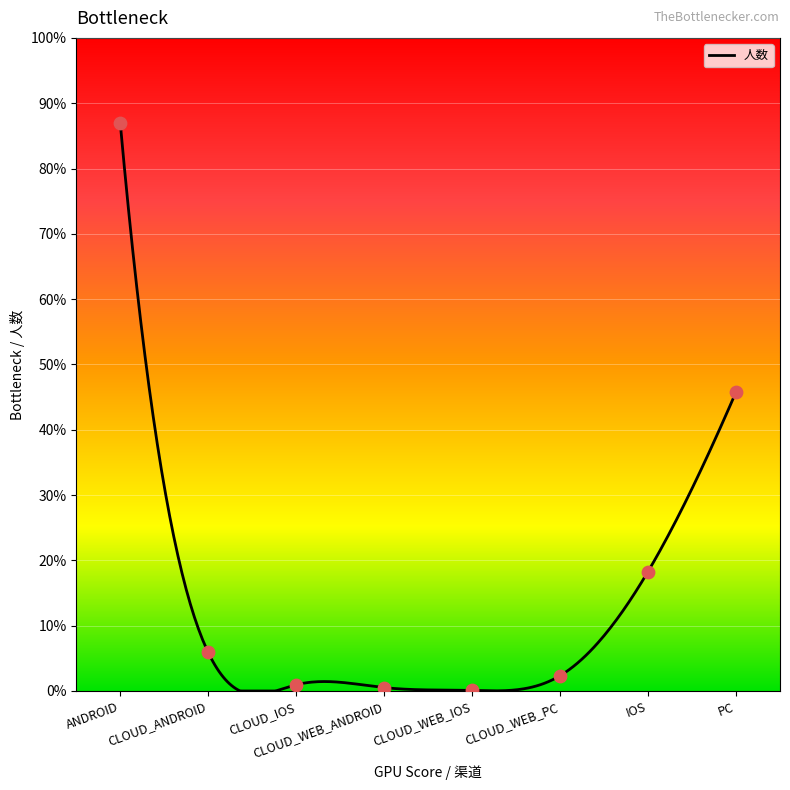

What is the change in value from CLOUD_ANDROID to PC?

+460